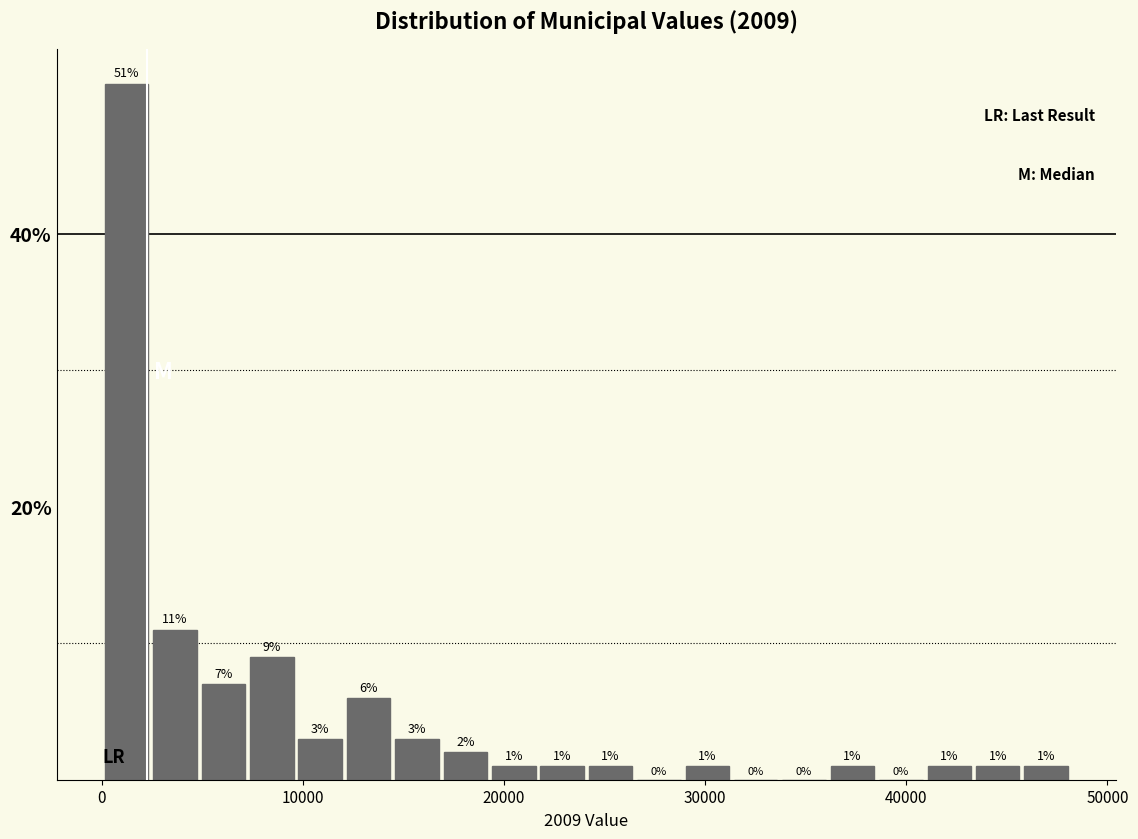

Around what value on the x-axis is the tallest bar? Give the approximate position of its centre, as read against the axis.

1000